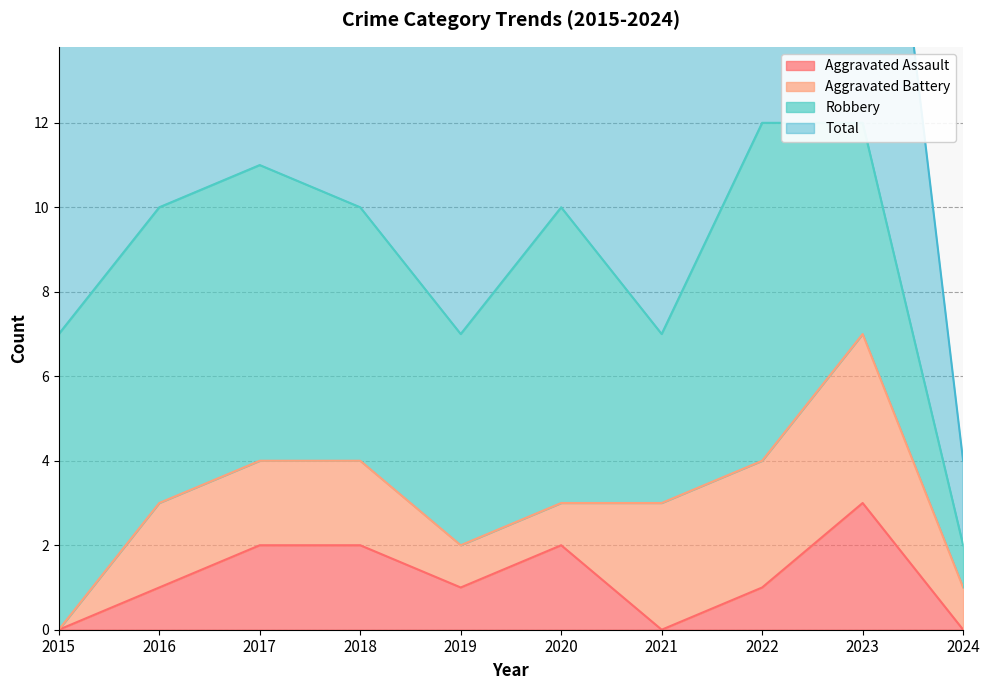

What is the maximum value for Aggravated Assault?

3